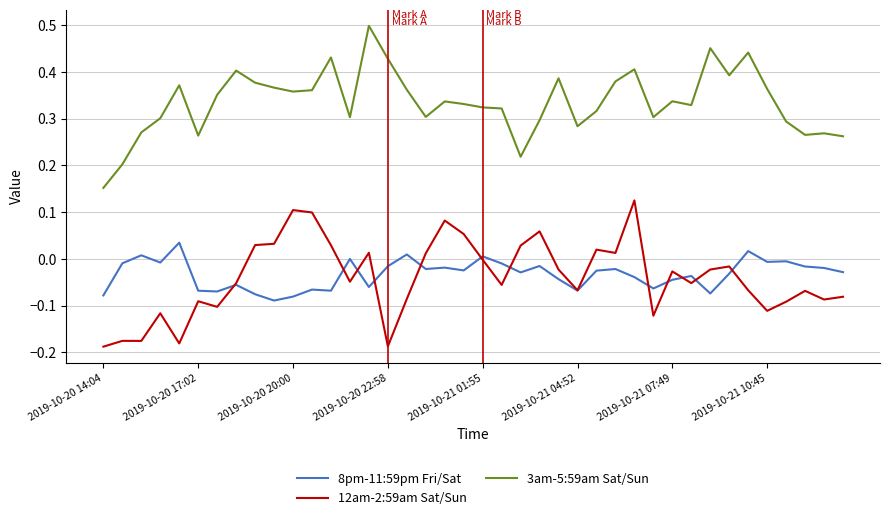

True or false: 8pm-11:59pm Fri/Sat and 3am-5:59am Sat/Sun intersect in this chart.

False